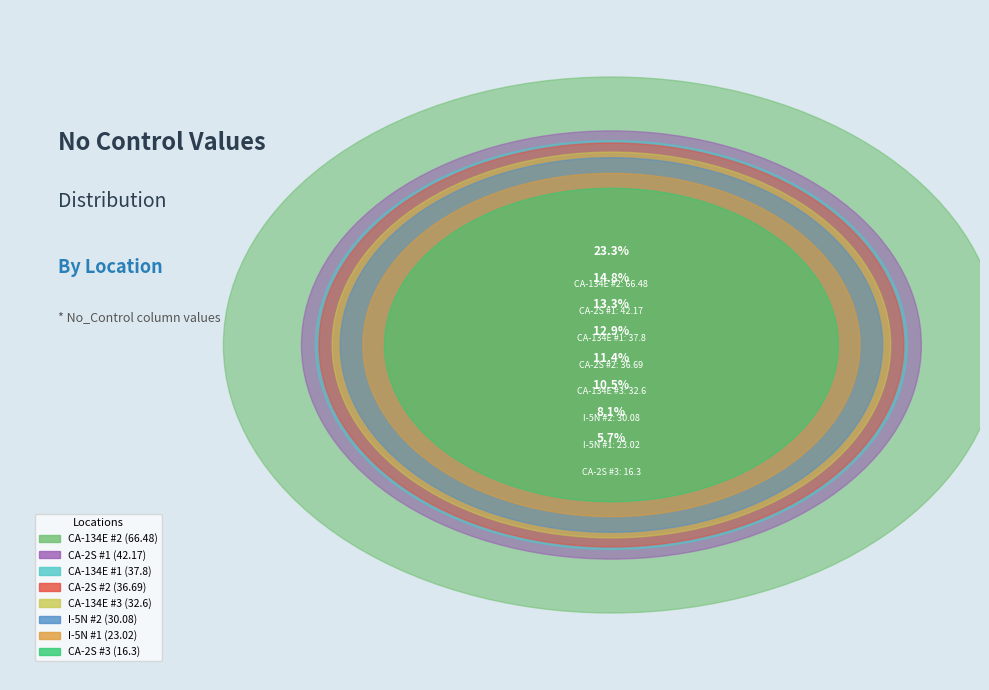

To the nearest percent, what is the average slice percentage?

12%